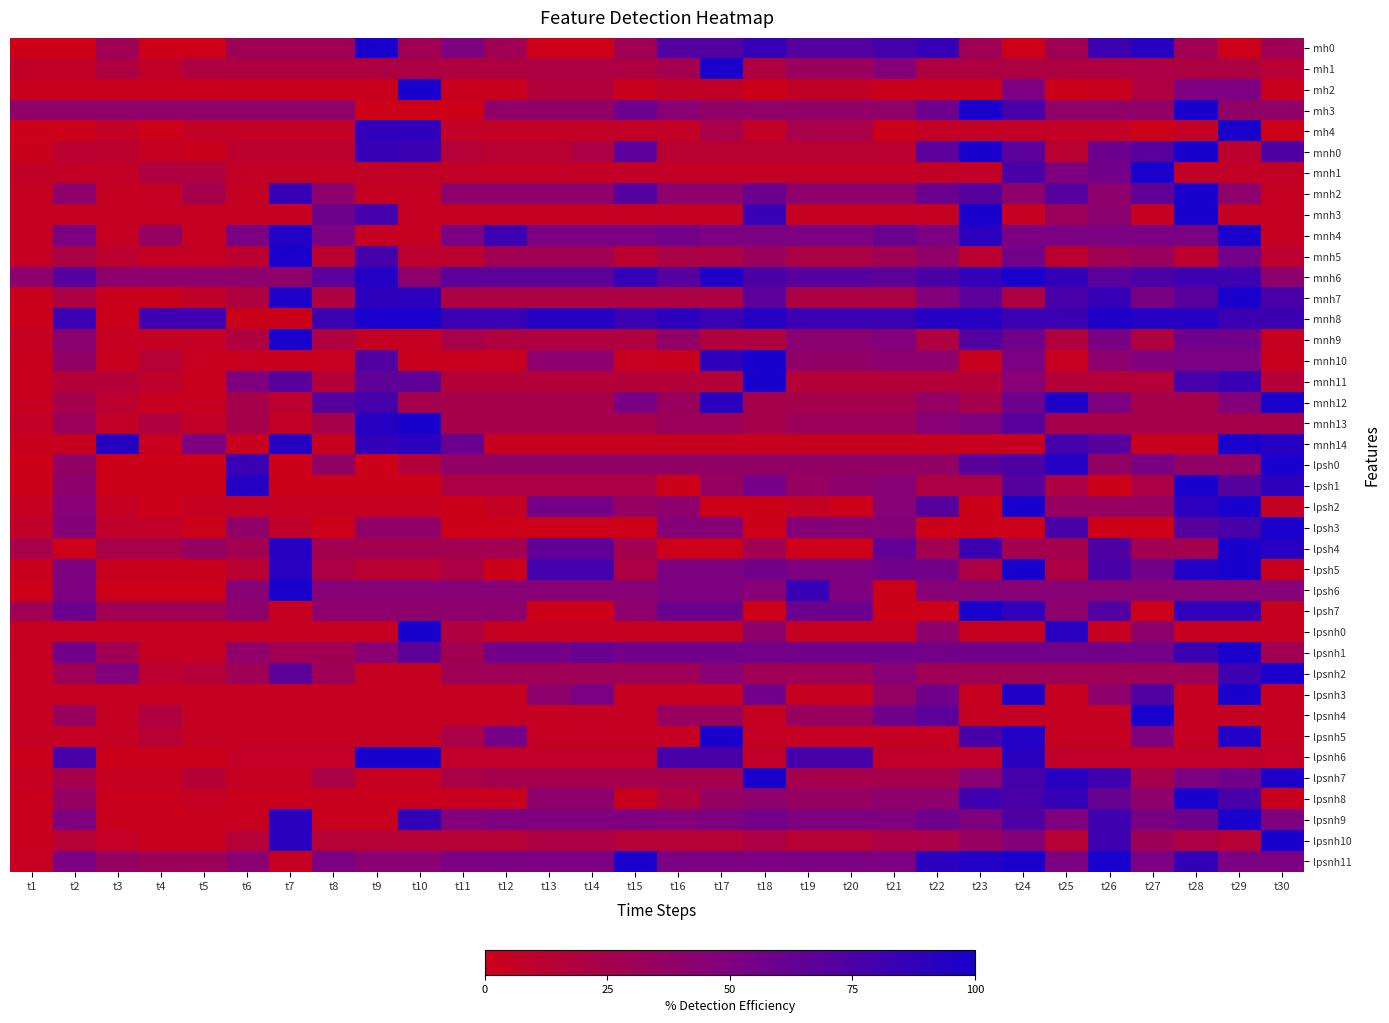

What is the total value across all series at t29?

2364.2